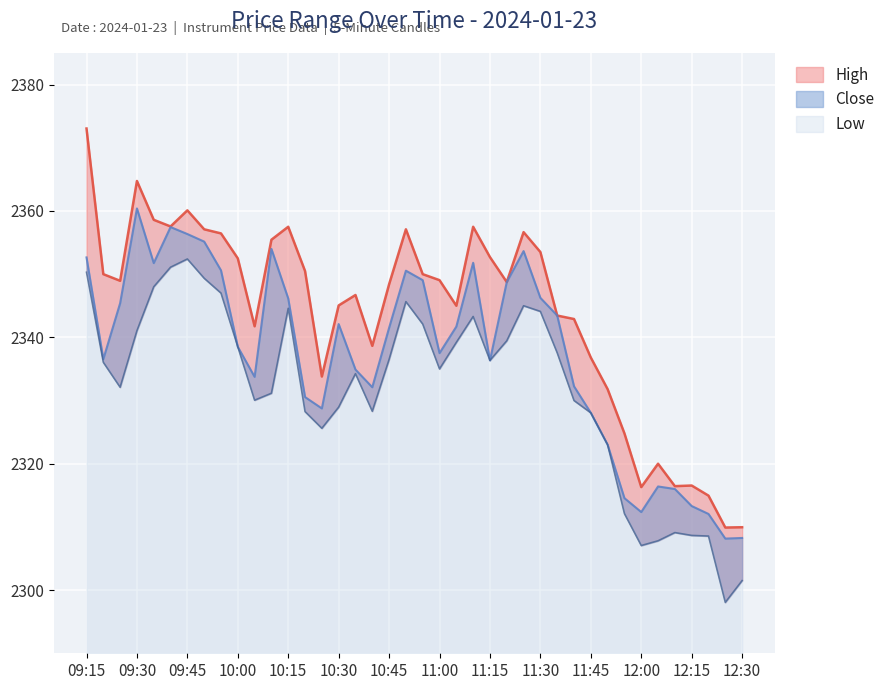

List the series in order of their overall mean, highest first.

High, Close, Low